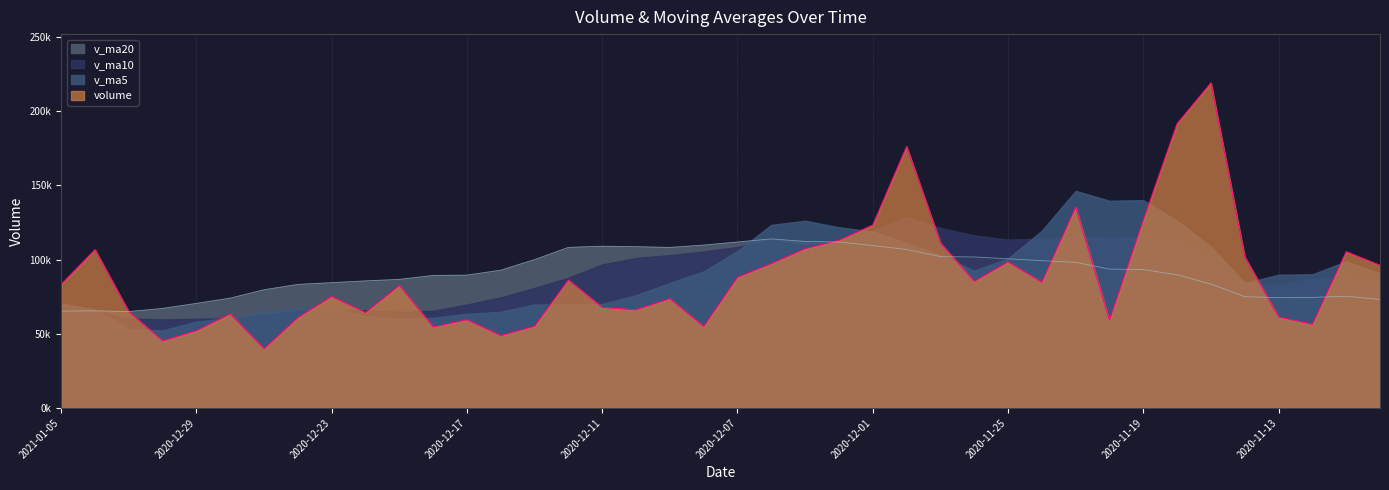

Which series has the largest total across all categories?

v_ma20